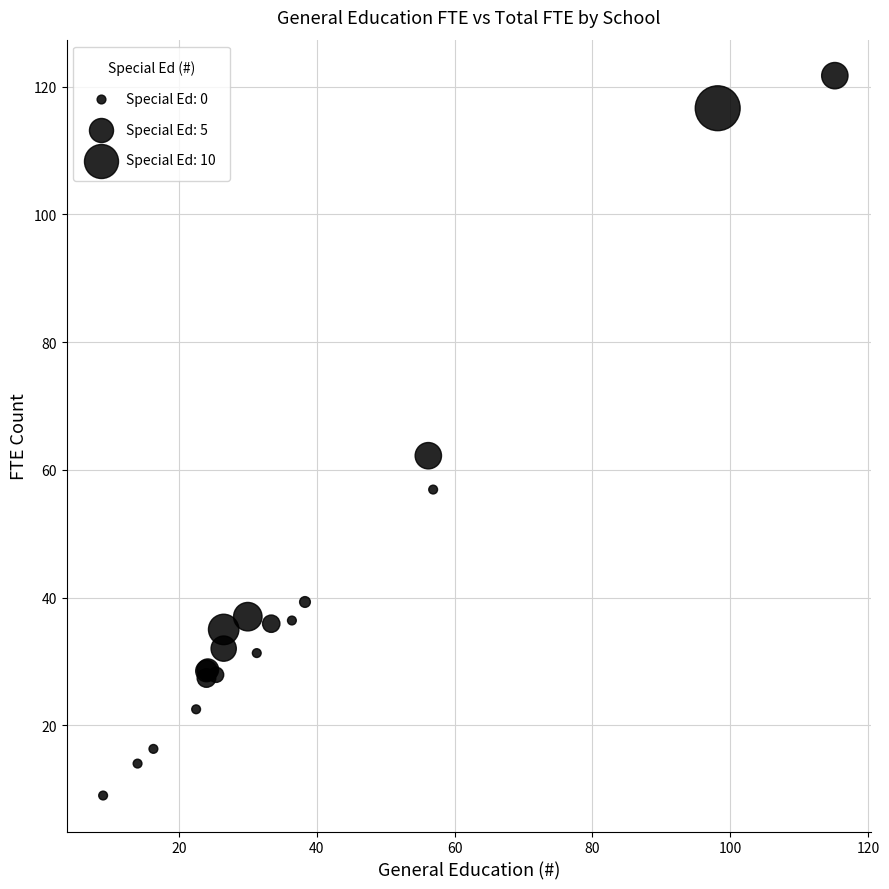

What Y value in the scatter plot is closest to 65?

62.2